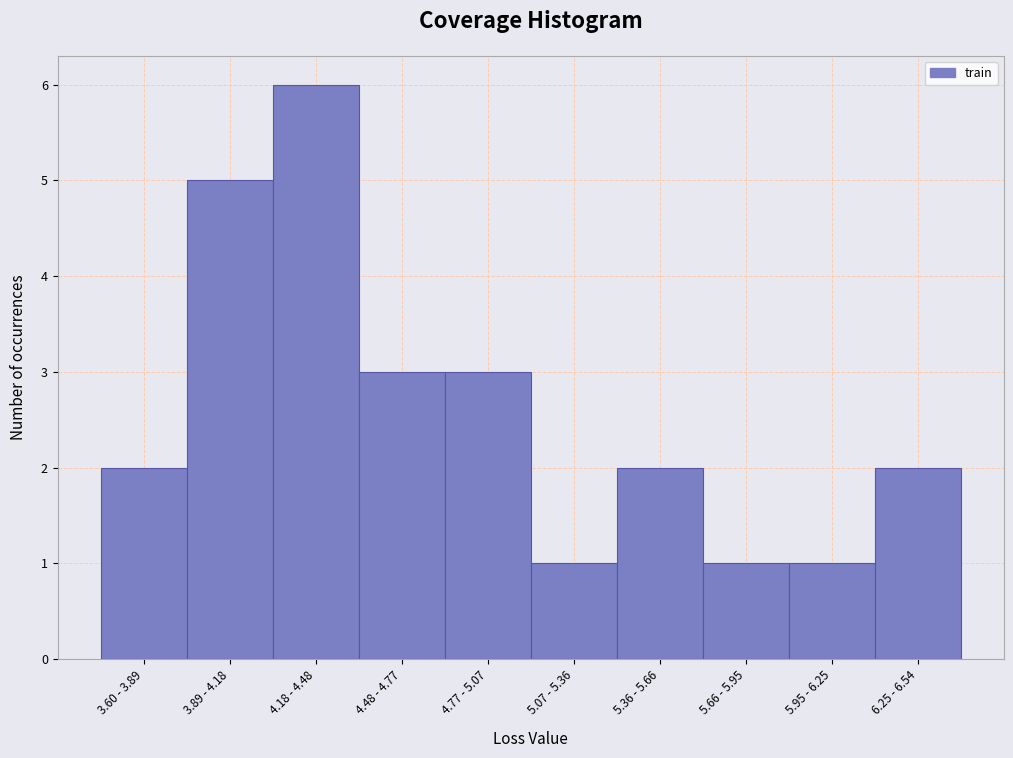

Reading left to right, what are all the values shown in this chart?

3.60 - 3.89=2	3.89 - 4.18=5	4.18 - 4.48=6	4.48 - 4.77=3	4.77 - 5.07=3	5.07 - 5.36=1	5.36 - 5.66=2	5.66 - 5.95=1	5.95 - 6.25=1	6.25 - 6.54=2